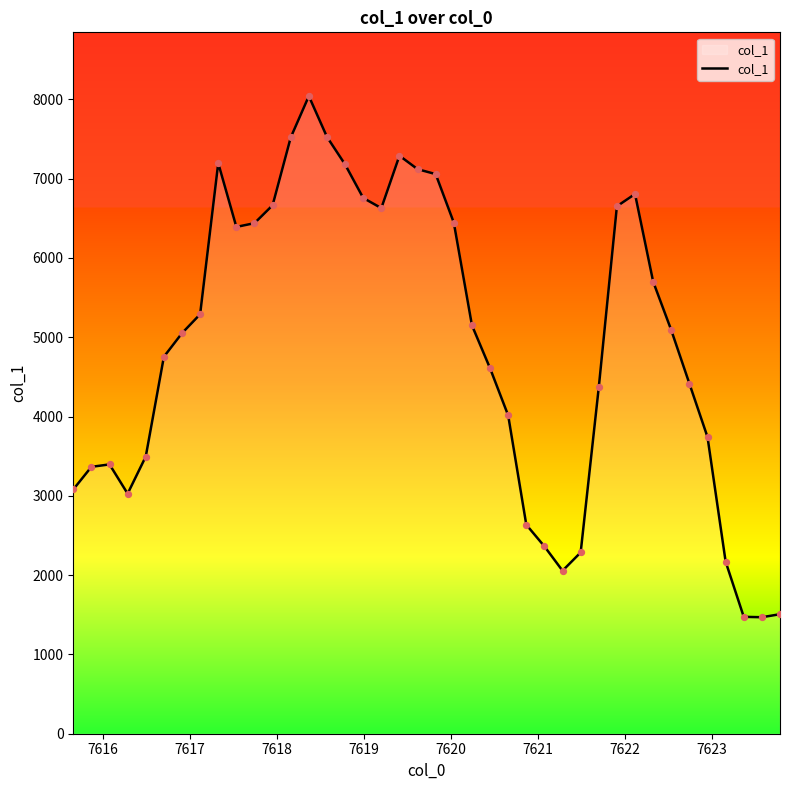

What is the minimum value shown in the chart?

1468.9